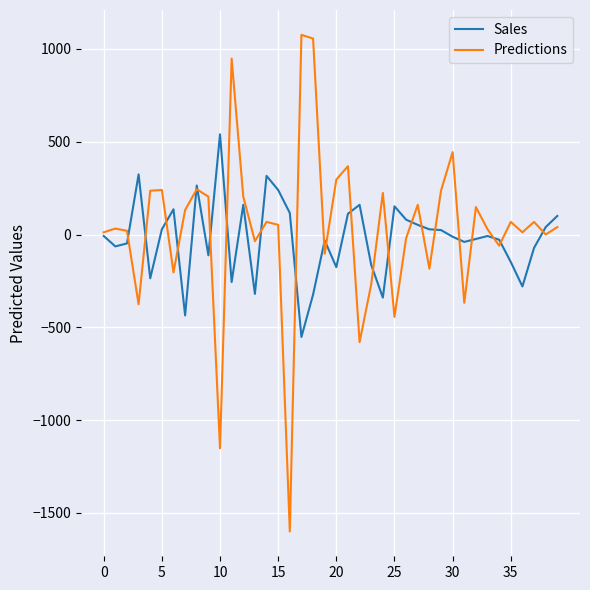

What is the greatest value displayed?

1076